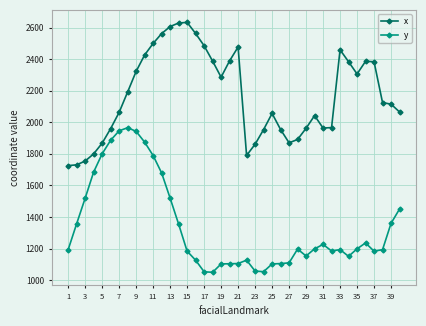

True or false: x has more than 2 interior local peaks.

True